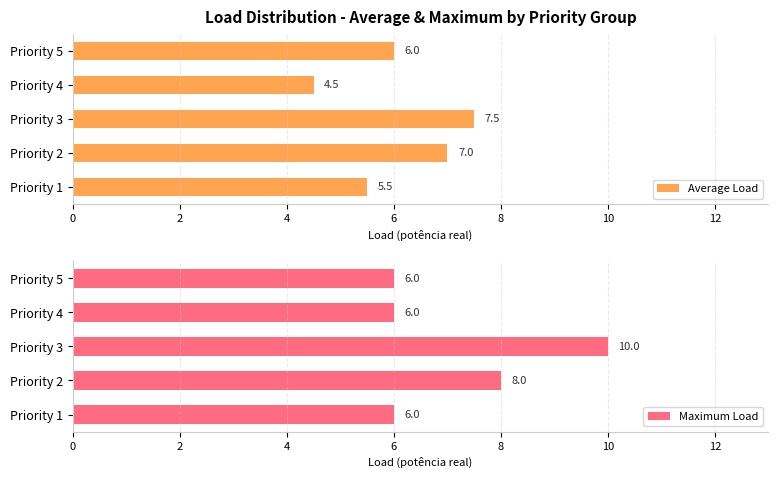

True or false: Average Load has a value of 7.4 at Priority 1.

False